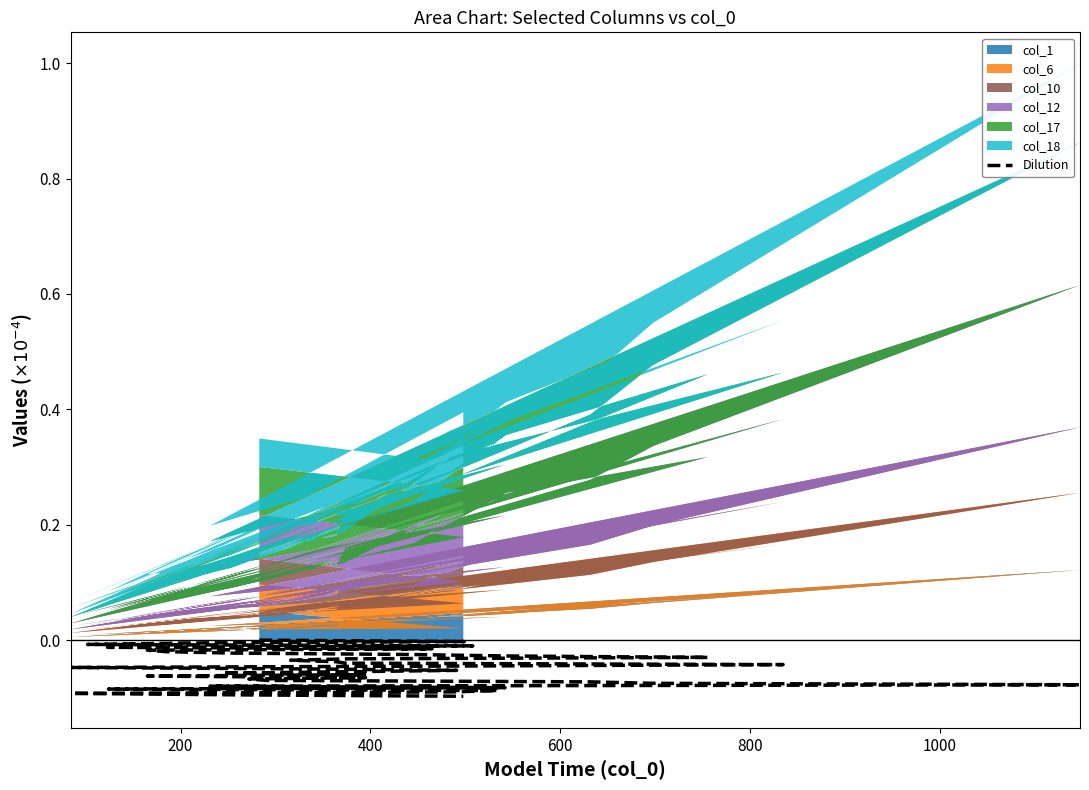

How many values are below 0?

39